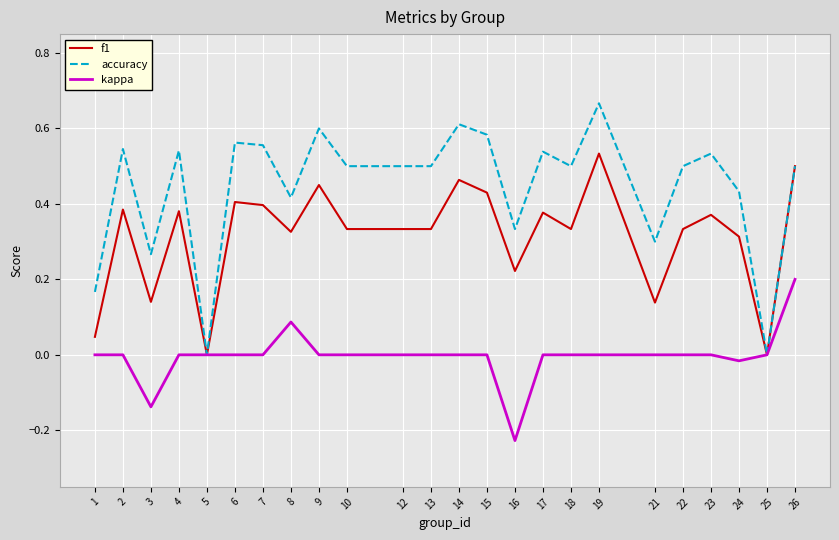

What is the sum of all f1 values?

7.5